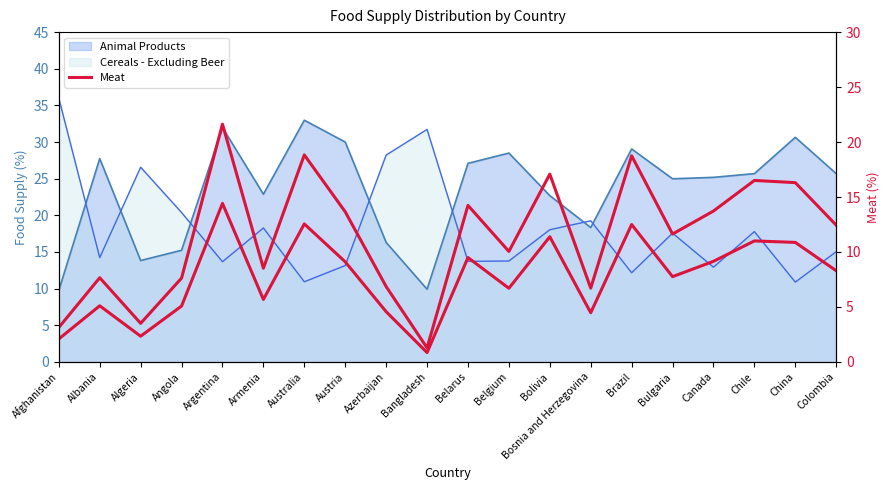

Reading left to right, what are all the values shown in this chart?

Afghanistan=3.1	Albania=7.7	Algeria=3.5	Angola=7.6	Argentina=21.6	Armenia=8.5	Australia=18.8	Austria=13.7	Azerbaijan=6.9	Bangladesh=1.3	Belarus=14.2	Belgium=10.1	Bolivia=17.1	Bosnia and Herzegovina=6.7	Brazil=18.7	Bulgaria=11.6	Canada=13.7	Chile=16.5	China=16.3	Colombia=12.4